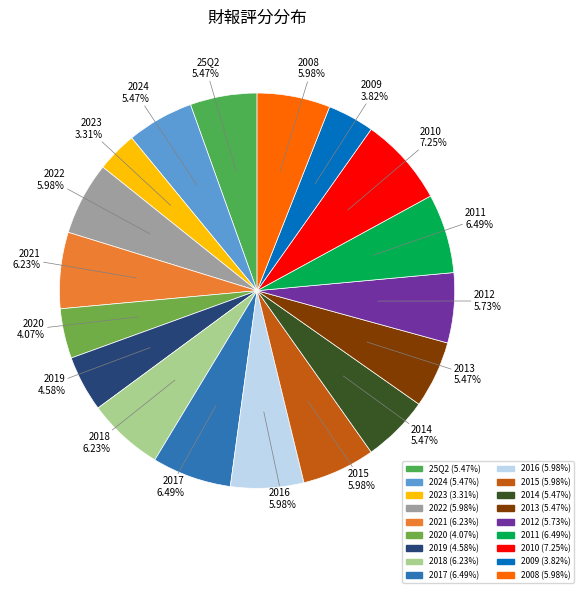

To the nearest percent, what portion does 2016 represent?

6%